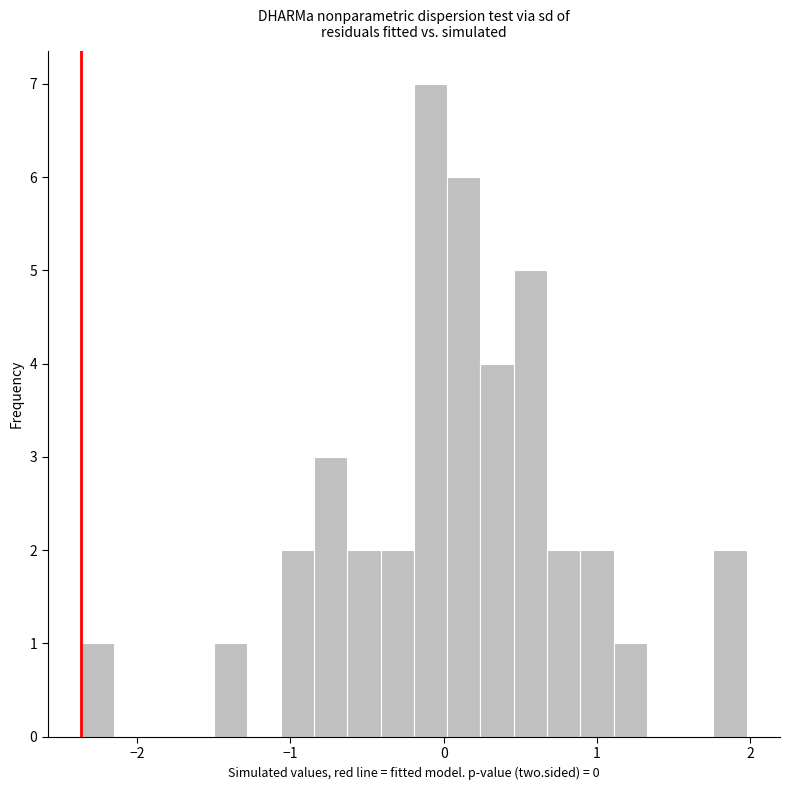

Read against the x-axis, roughly where is the centre of the tallest bar?

-0.1